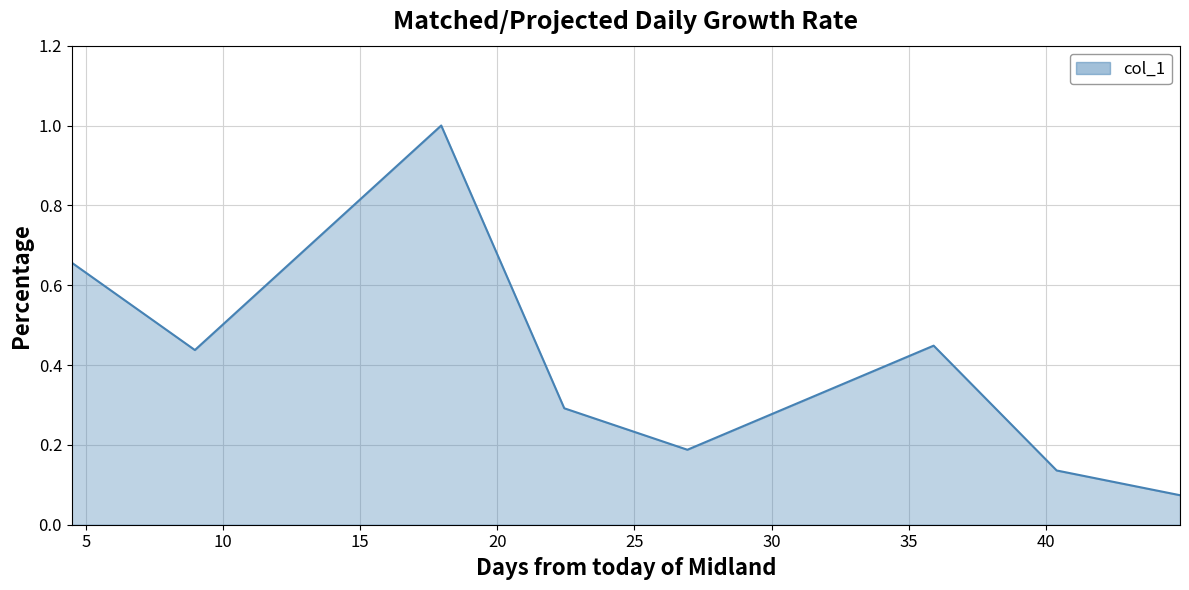

True or false: there are more than 2 points higher than both neighbors.

False